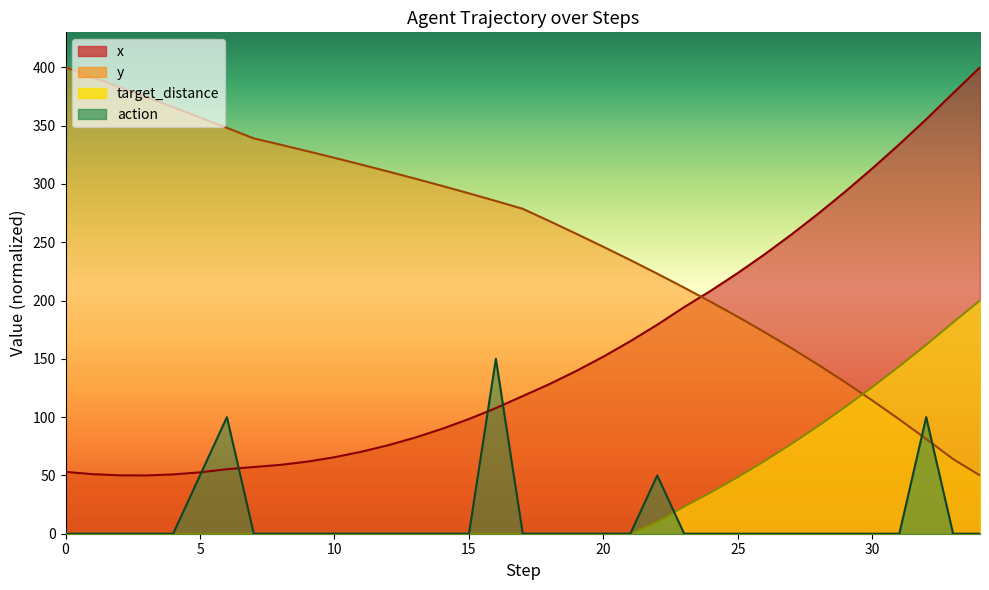

What is the maximum value shown in the chart?

400.0